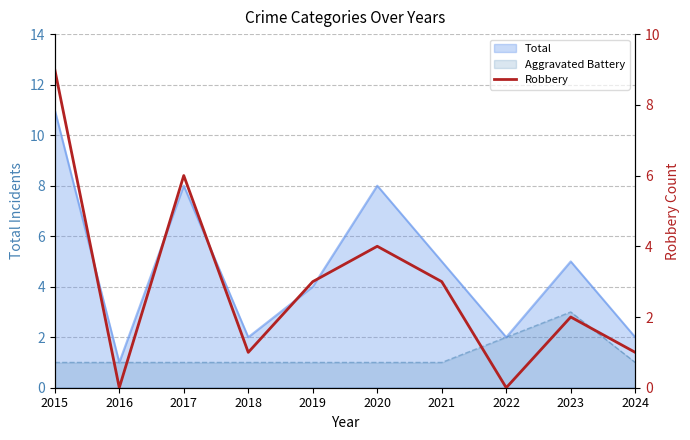

At which category does the data reach its first local peak?

2017